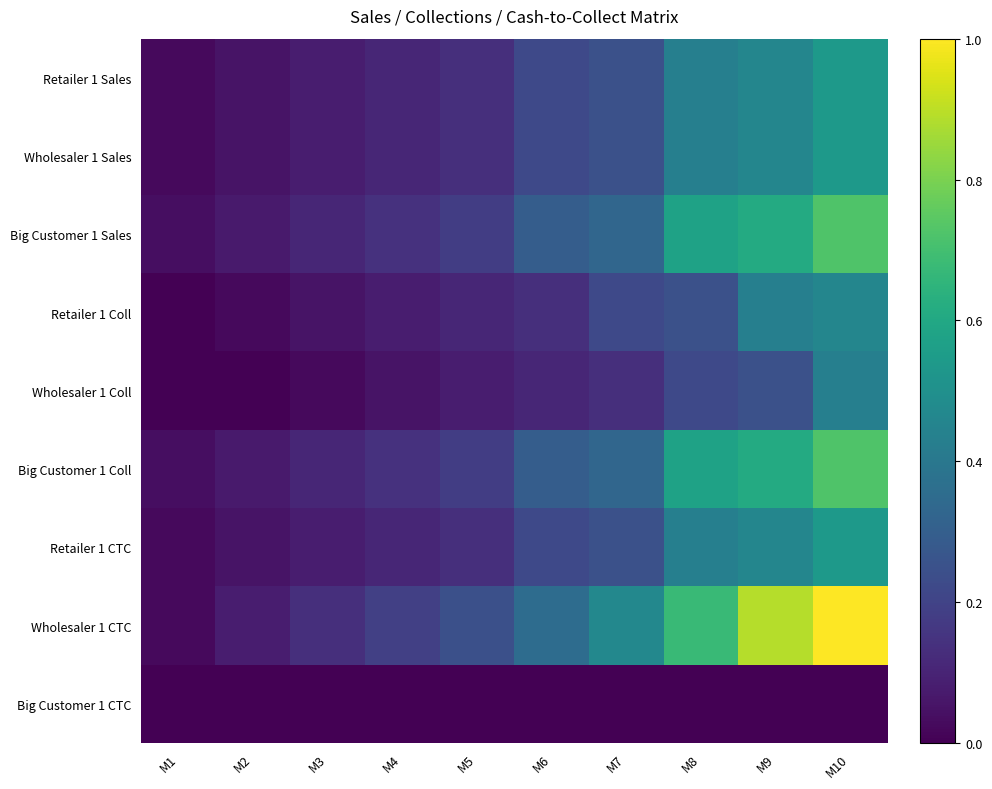

Rank the series by their maximum value, from highest to lowest.

Wholesaler 1 CTC, Big Customer 1 Sales, Big Customer 1 Coll, Retailer 1 Sales, Wholesaler 1 Sales, Retailer 1 CTC, Retailer 1 Coll, Wholesaler 1 Coll, Big Customer 1 CTC